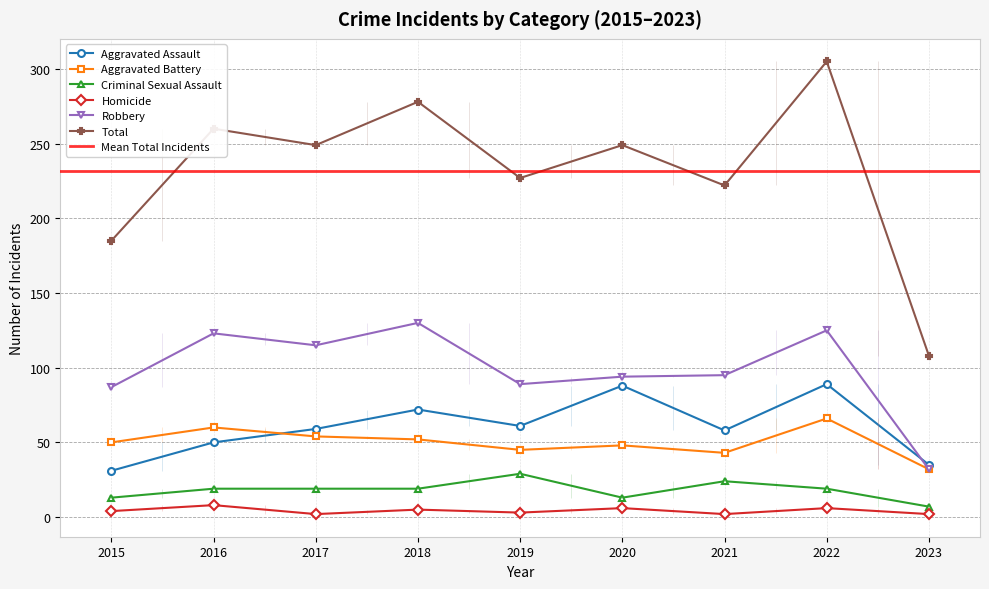

Count the number of categories in the chart.

9